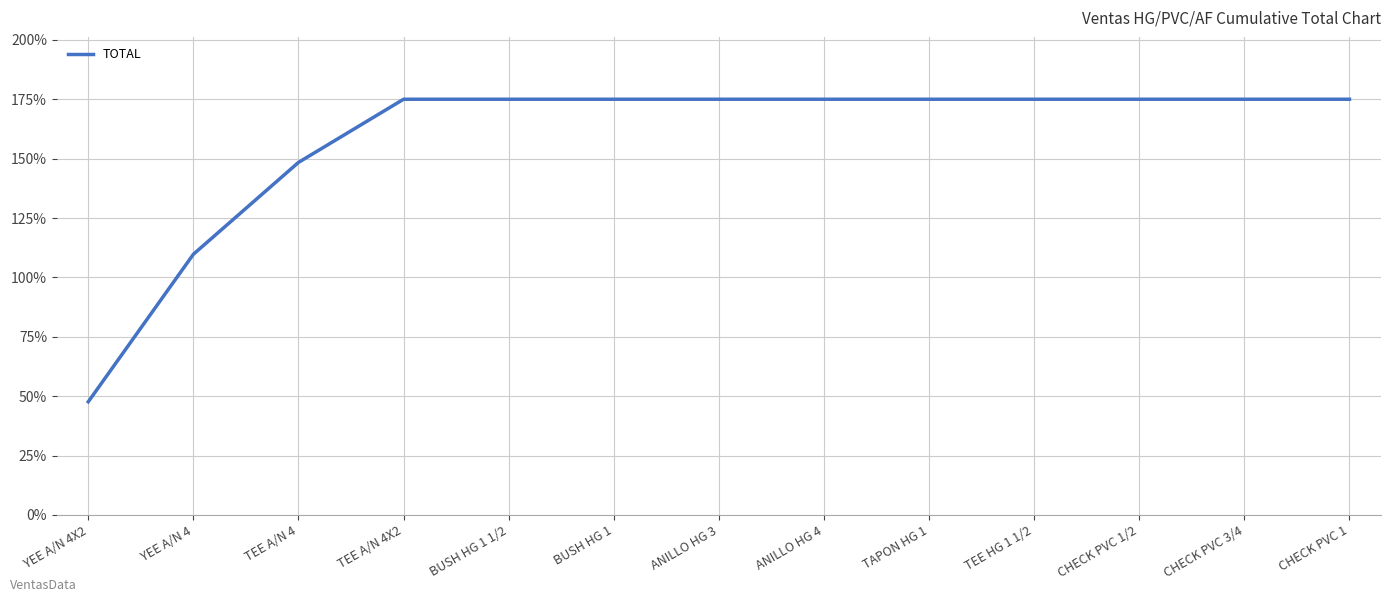

What is the difference between the maximum and minimum values?

127.4